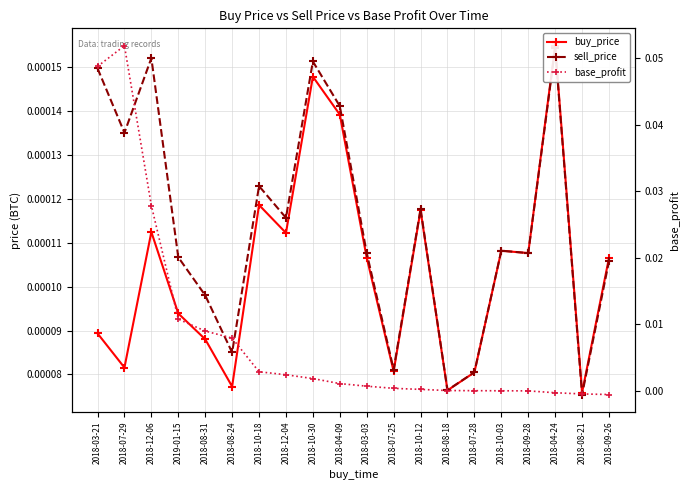

Which series ends up on top after the final intersection of buy_price and base_profit?

buy_price